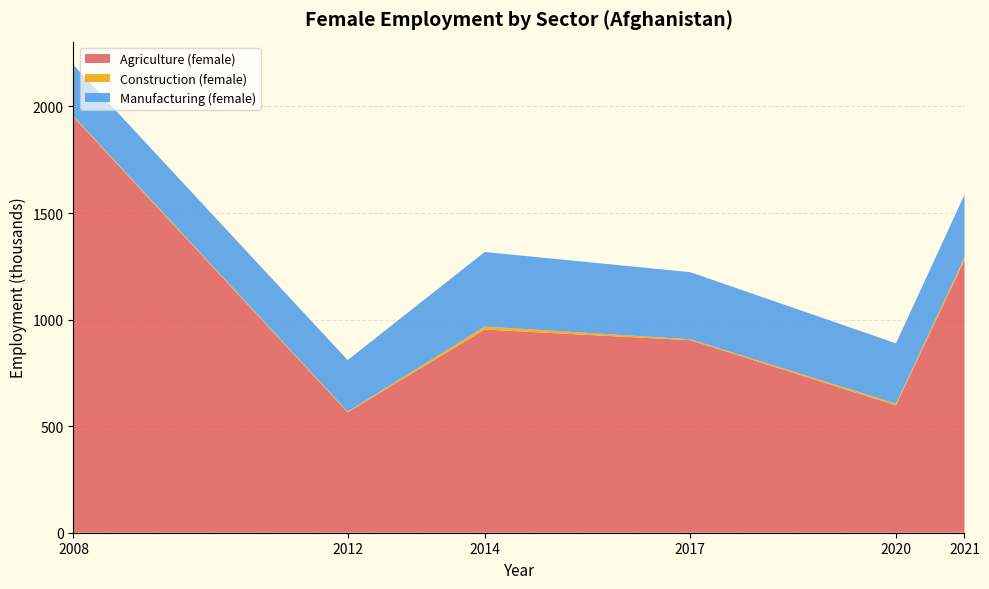

Reading right to left, what are all the values shown in this chart?

Agriculture (female): 2021=1280.3	2020=597.6	2017=903.2	2014=953.3	2012=564.8	2008=1950.2
Construction (female): 2021=12.6	2020=7.8	2017=4.5	2014=14.0	2012=3.5	2008=4.9
Manufacturing (female): 2021=293.0	2020=283.2	2017=314.7	2014=349.9	2012=241.8	2008=239.3